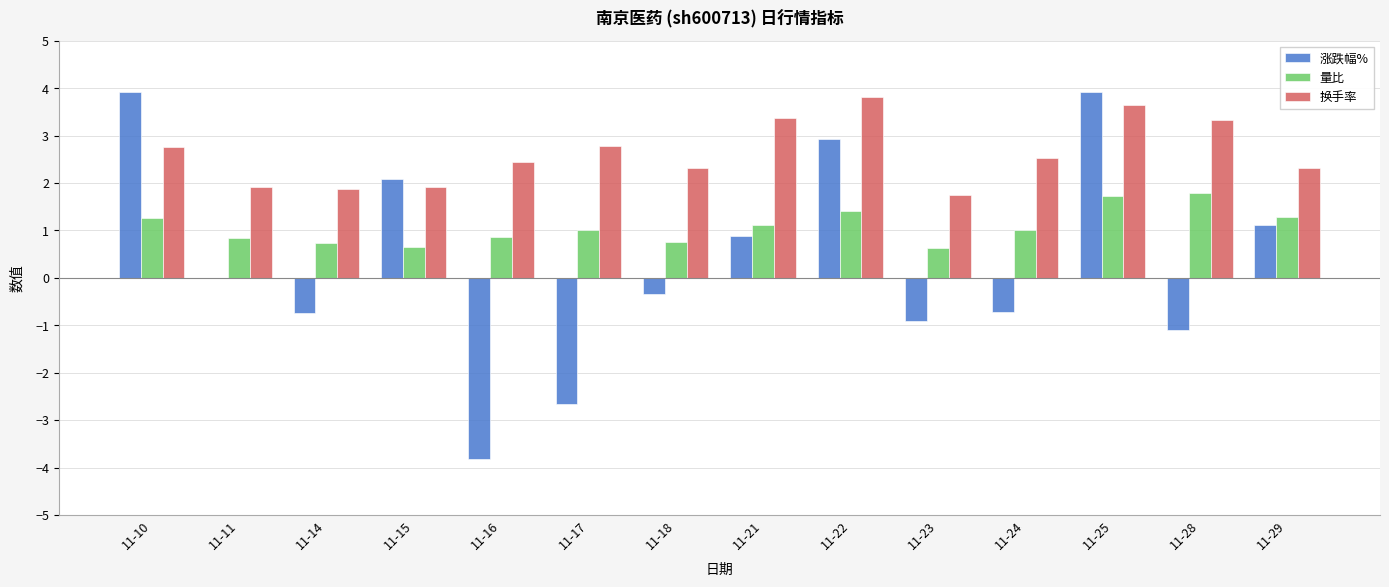

Which series changed the most between 11-28 and 11-29?

涨跌幅%